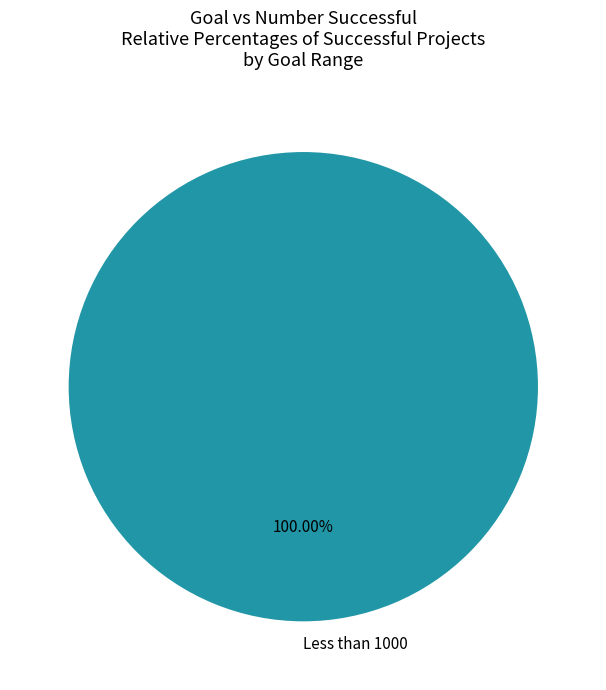

Rank the categories by value from lowest to highest.

Less than 1000